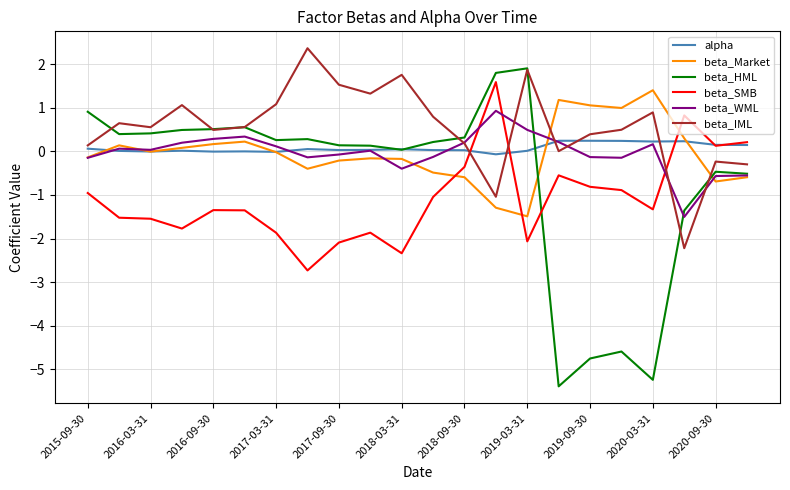

What is the lowest value of the beta_WML series?

-1.5